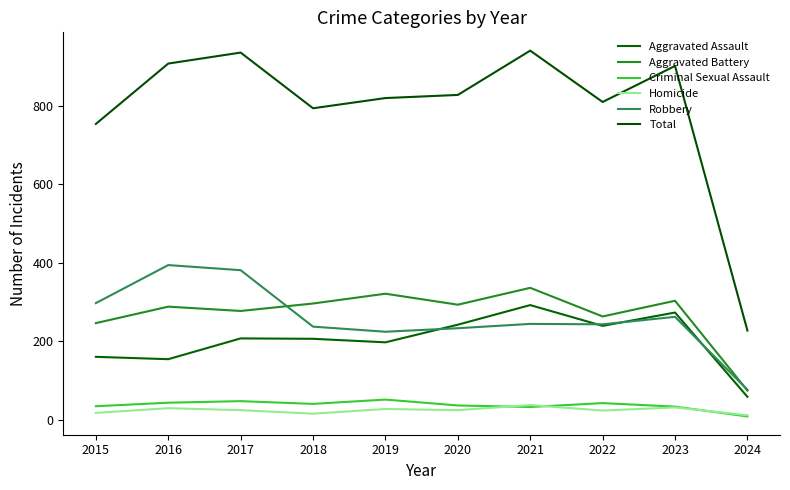

In Homicide, how many points are higher than both neighbors (excluding endpoints)?

4